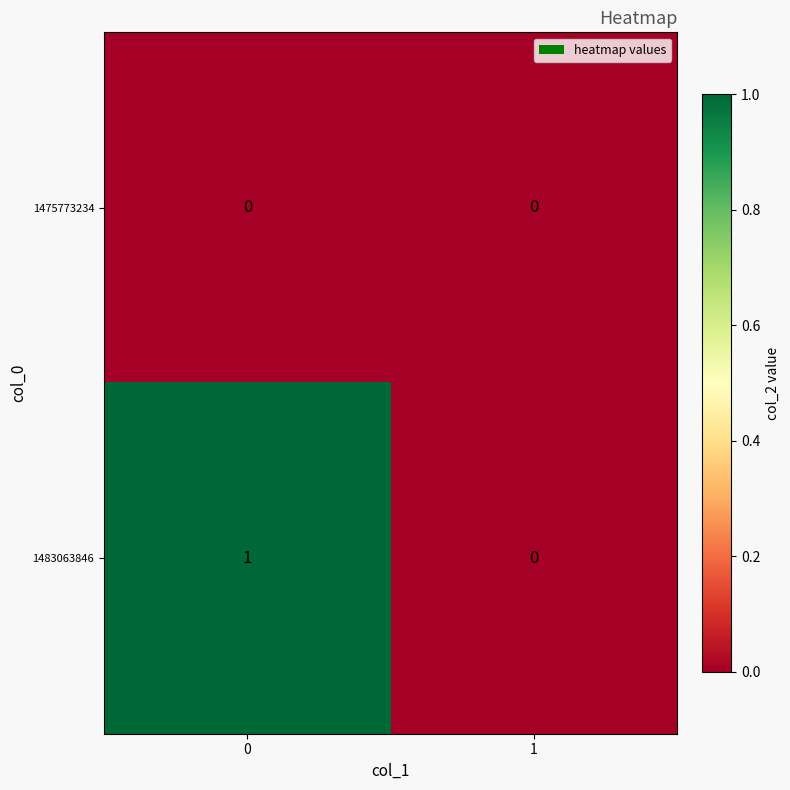

How many data points does each series have?

2